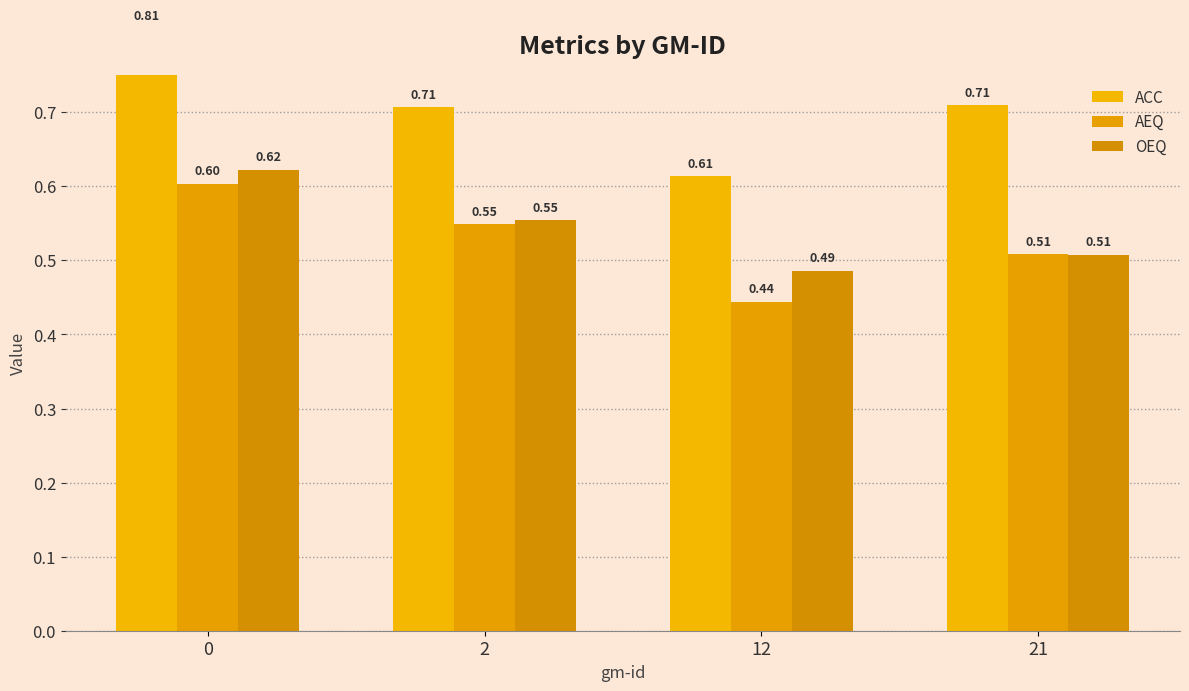

How many groups of bars are there?

4